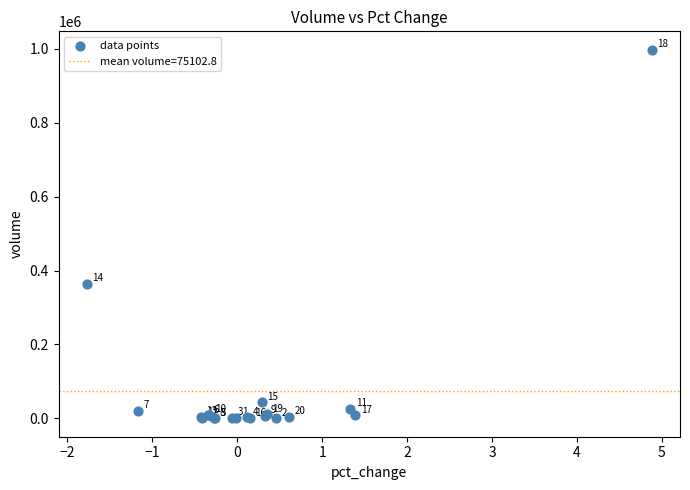

What Y value in the scatter plot is closest to 498849?

362828